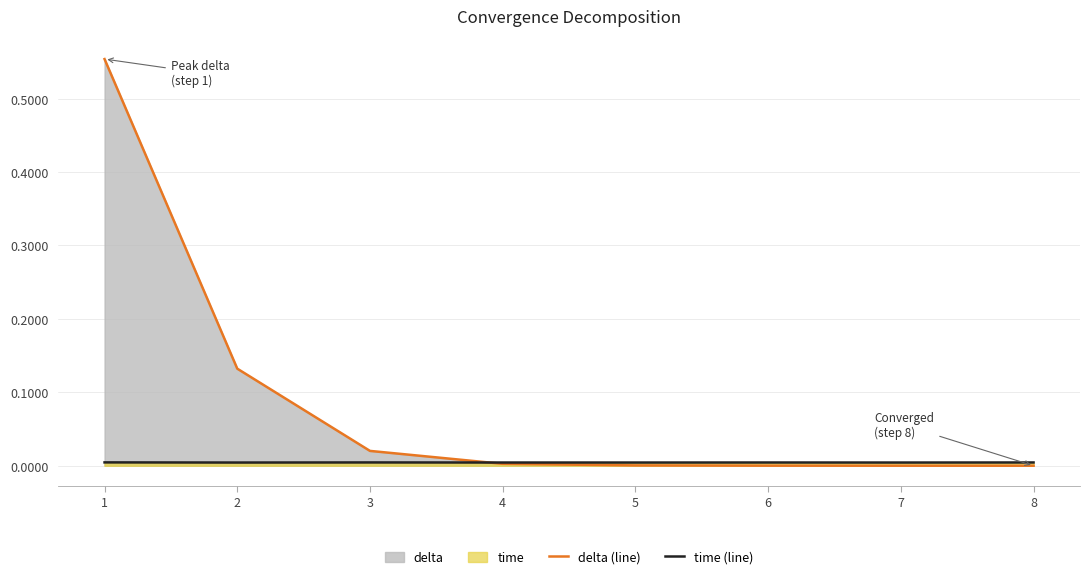

How many intersections are there between time (line) and delta (line)?

1